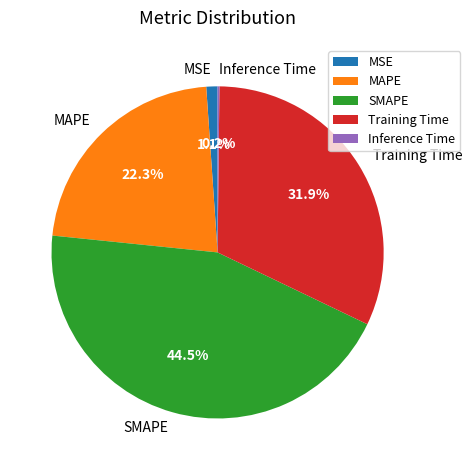

To the nearest percent, what is the combined percentage of SMAPE and MAPE?

67%